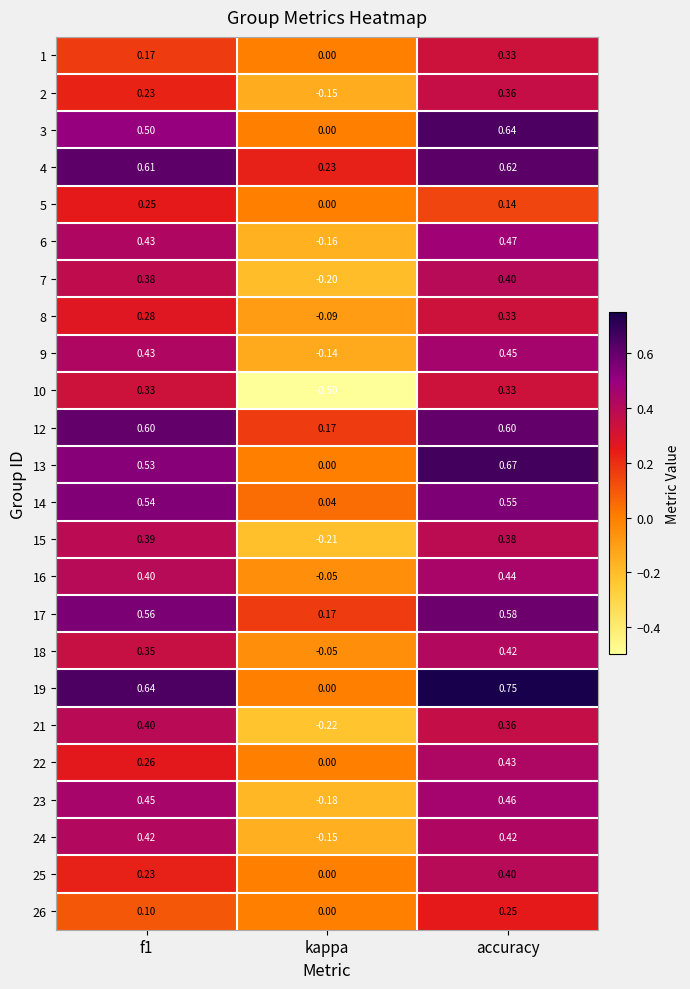

Where is 9 nearest to the value 0?

kappa